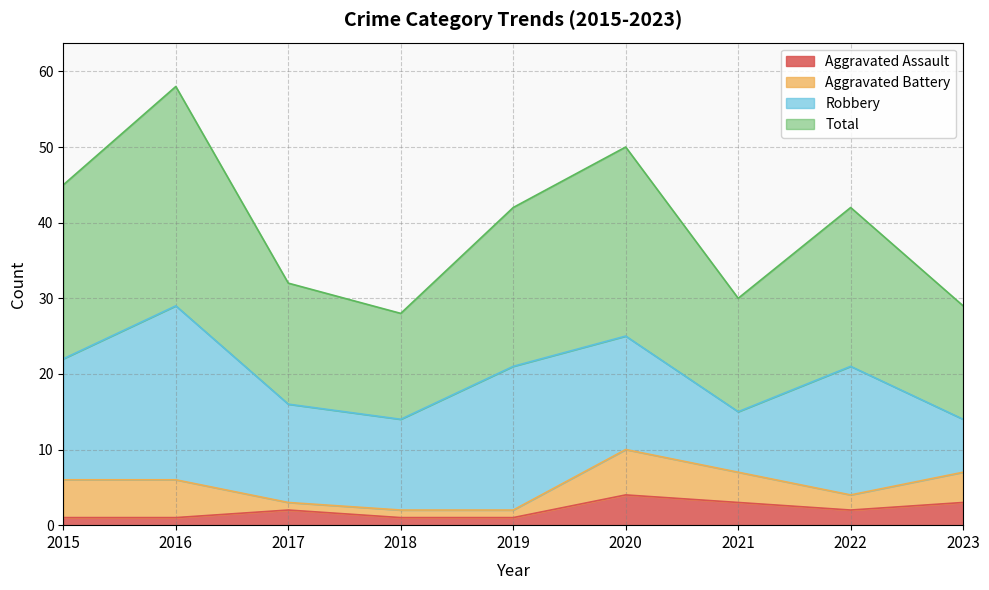

The value of Aggravated Assault at 2015 is 1. True or false?

True